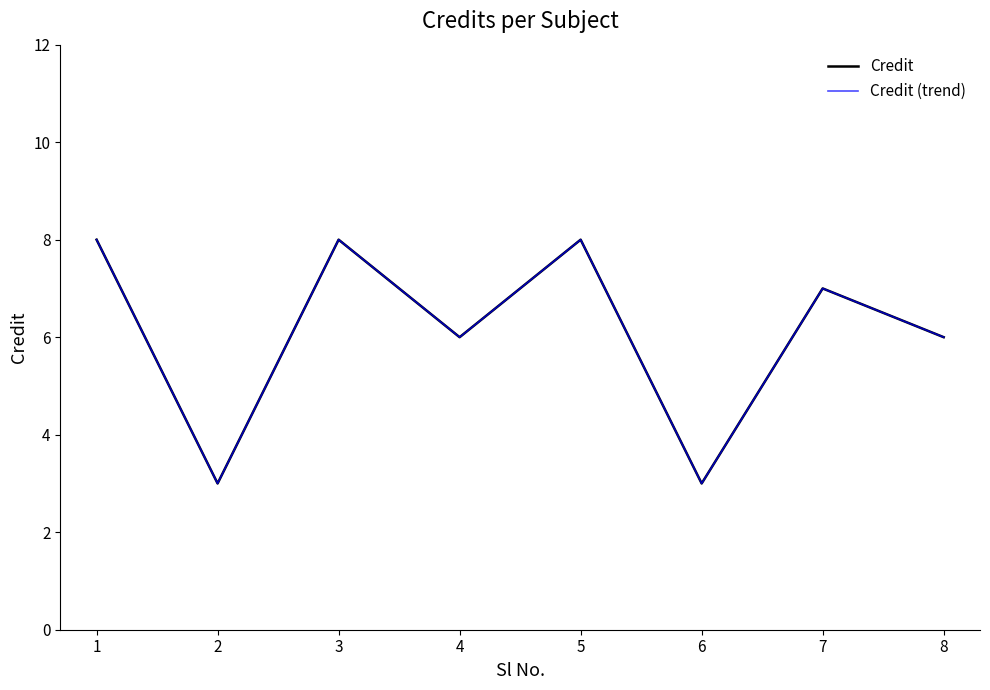

True or false: Credit (trend) and Credit intersect in this chart.

False